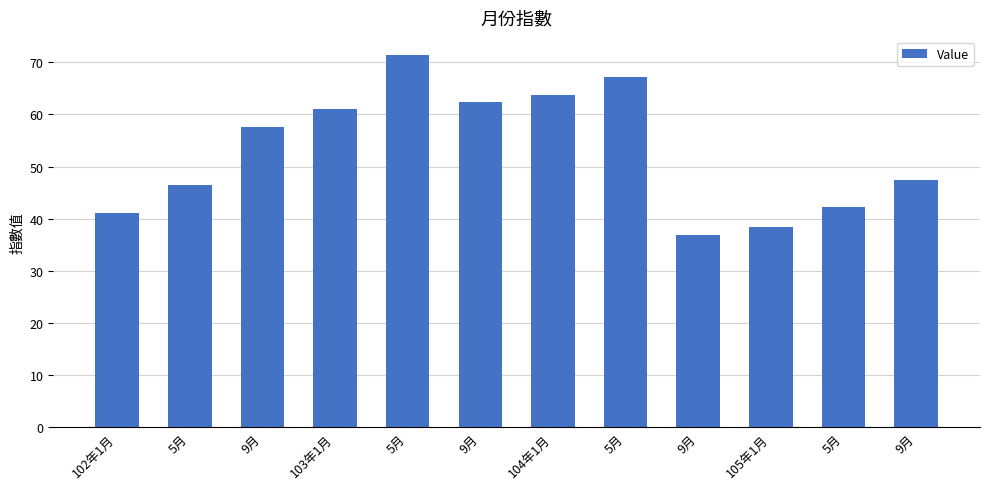

Does the chart contain any negative values?

No